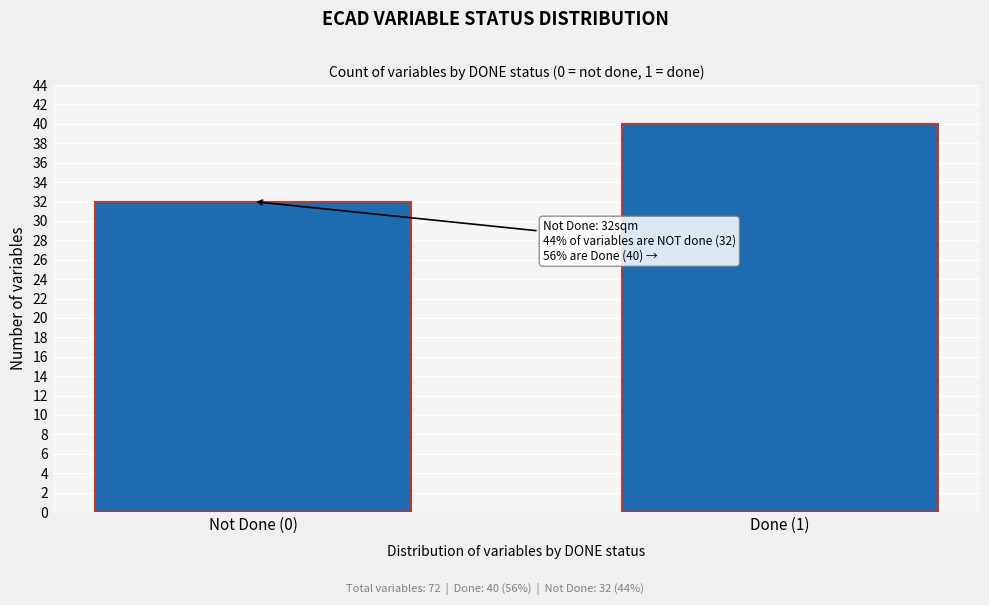

Reading left to right, list all the values displayed in this chart.

Not Done (0)=32	Done (1)=40